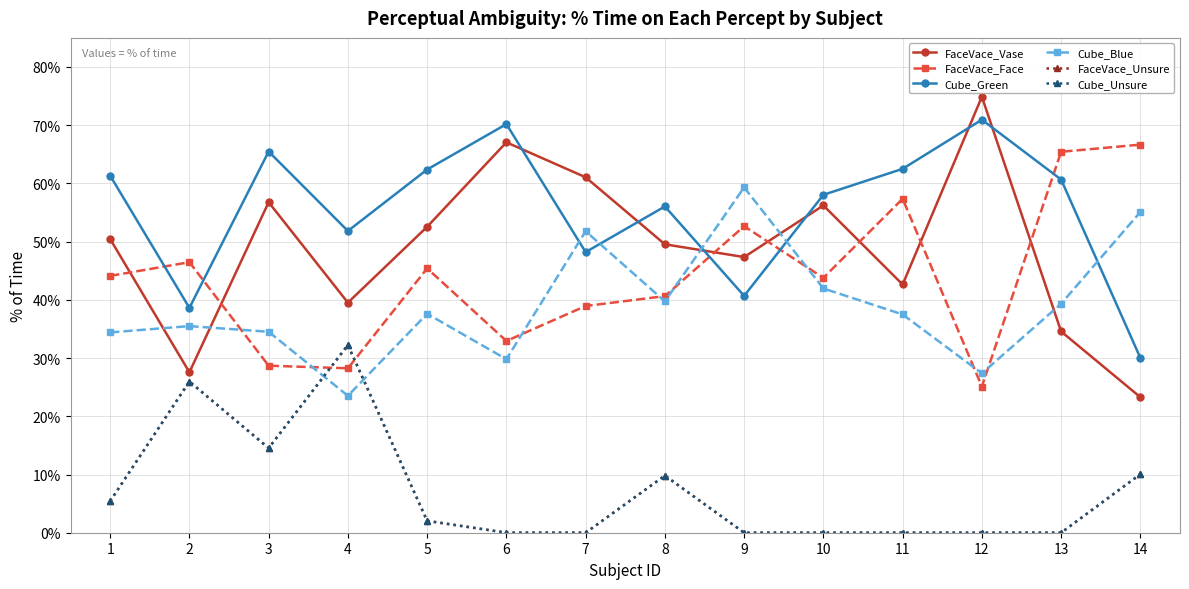

What is the difference between the highest and lowest values at 5?

60.4